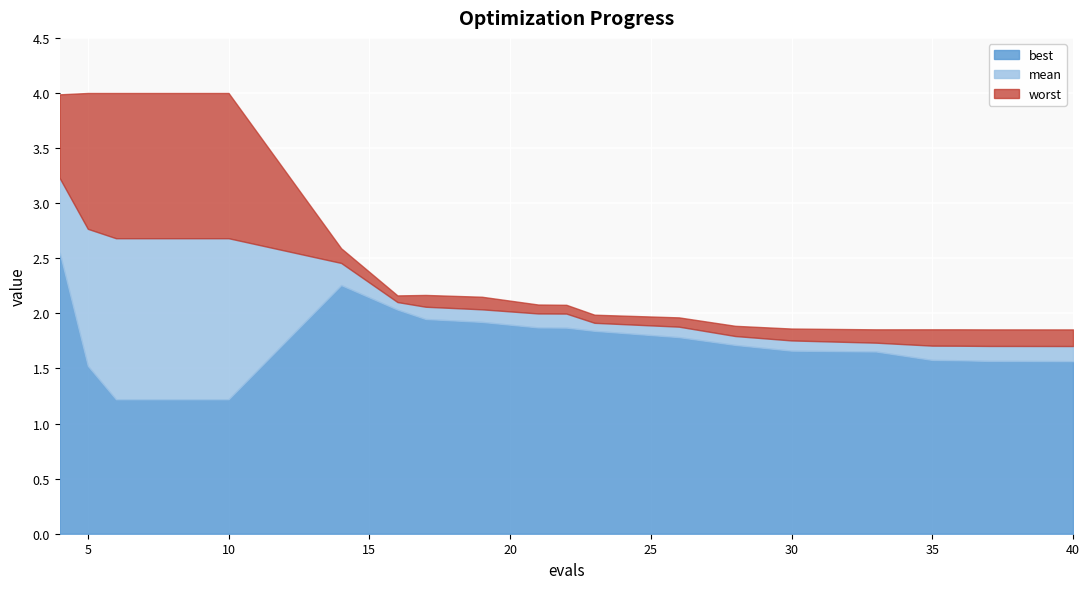

Which series has the largest range (max minus min)?

worst